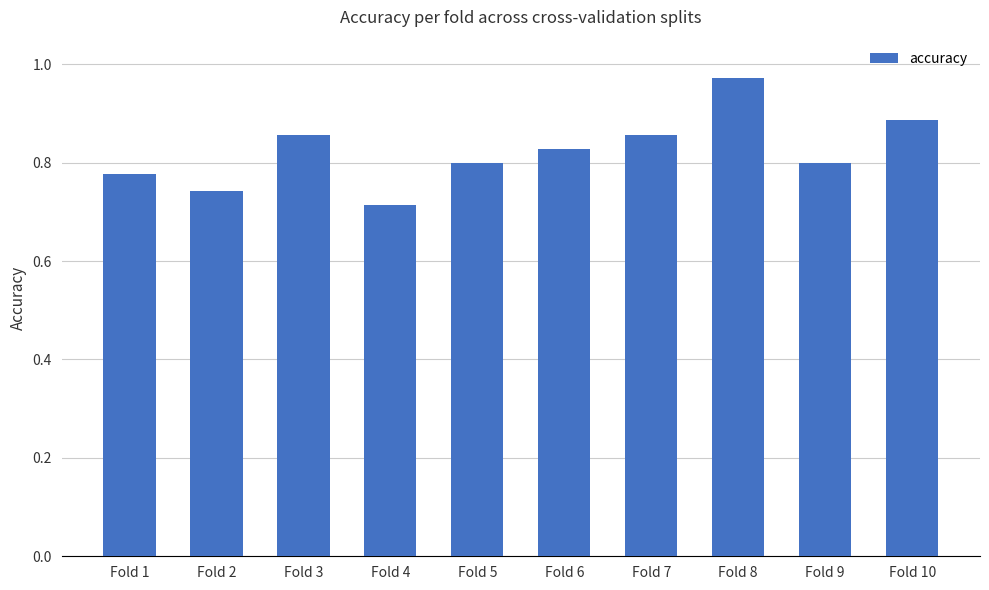

Which category has the highest value across all series?

Fold 8